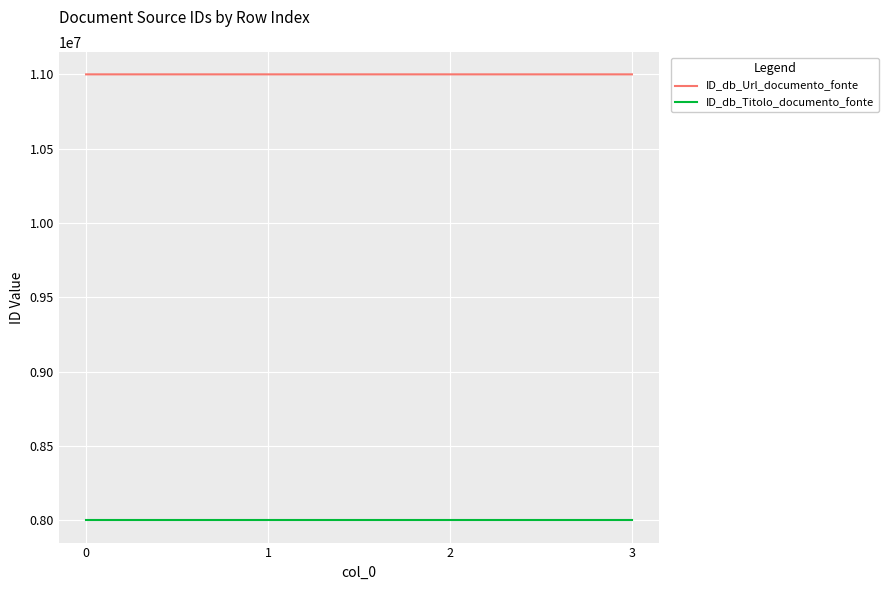

List the series in order of their overall mean, highest first.

ID_db_Url_documento_fonte, ID_db_Titolo_documento_fonte